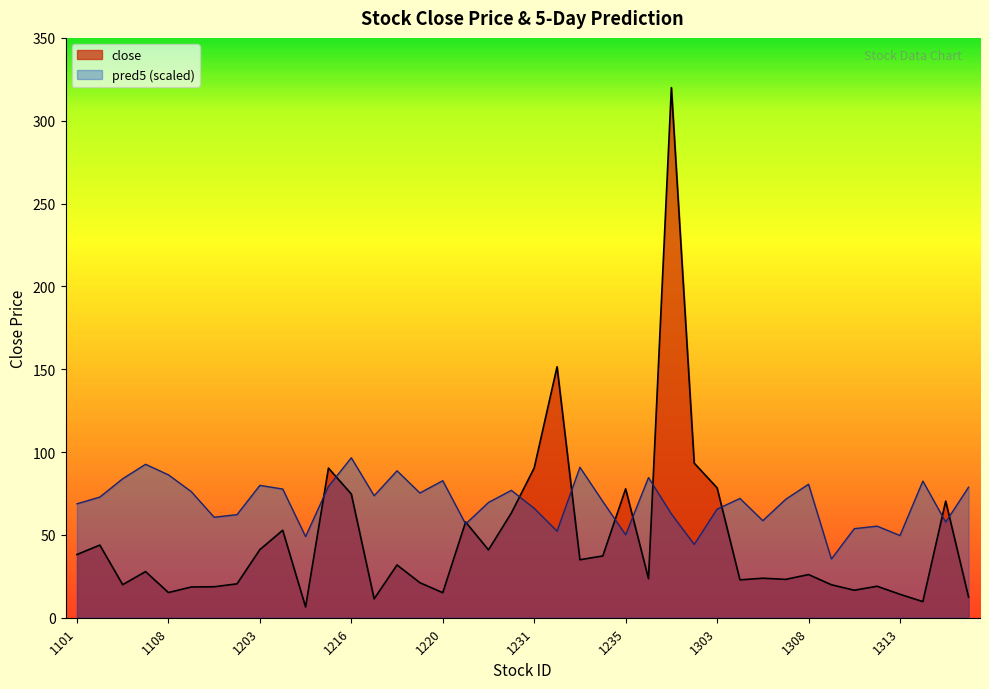

What is the value of the close point at the 8th from the left?

20.4